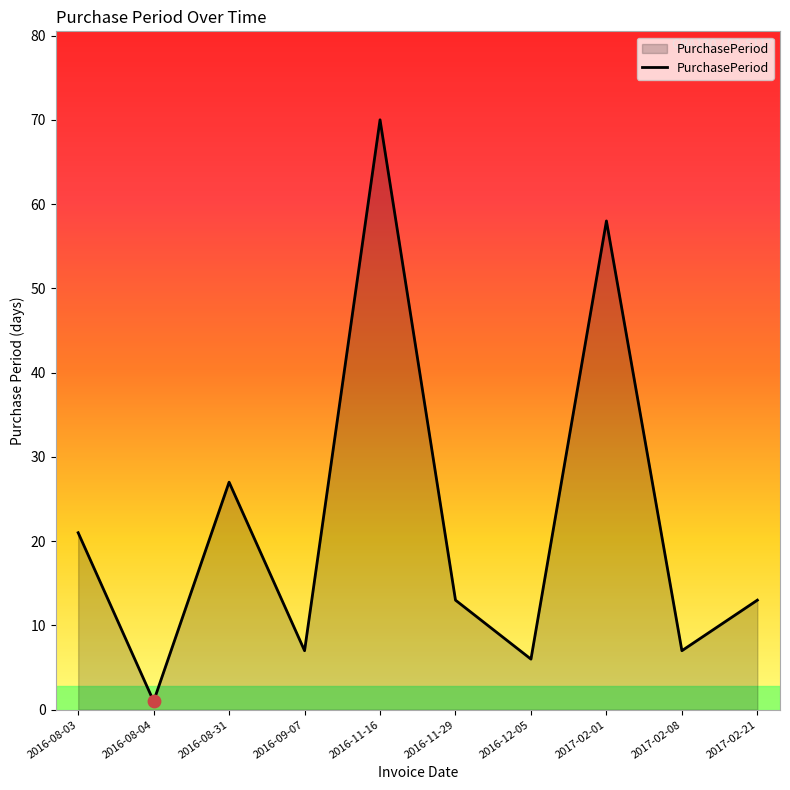

Which has a higher value, 2016-11-29 or 2016-08-04?

2016-11-29